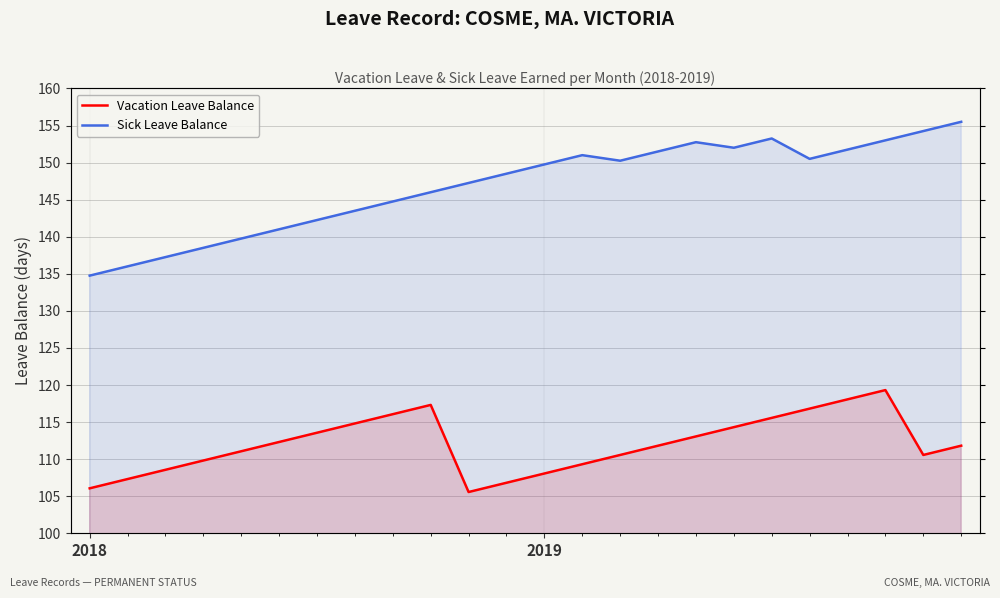

Does the chart have visible grid lines?

Yes